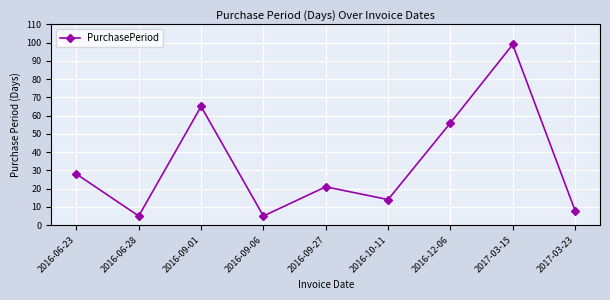

Reading right to left, transcribe all the data shown in this chart.

2017-03-23=8	2017-03-15=99	2016-12-06=56	2016-10-11=14	2016-09-27=21	2016-09-06=5	2016-09-01=65	2016-06-28=5	2016-06-23=28